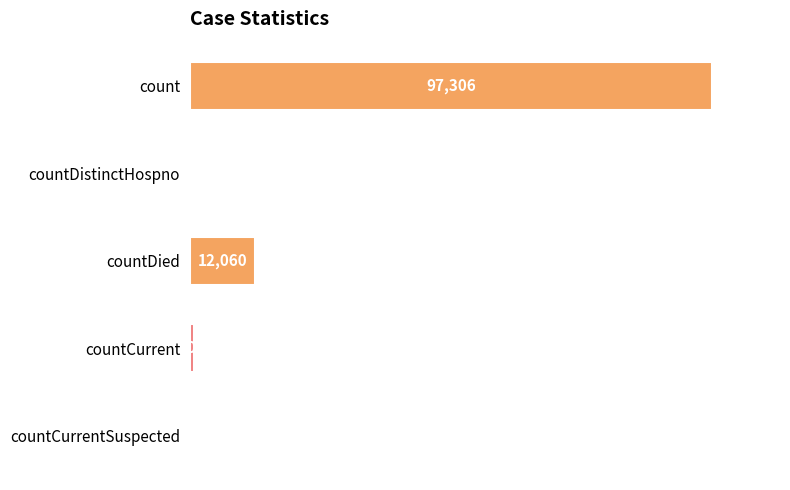

At which label is the value closest to 48653?

countDied